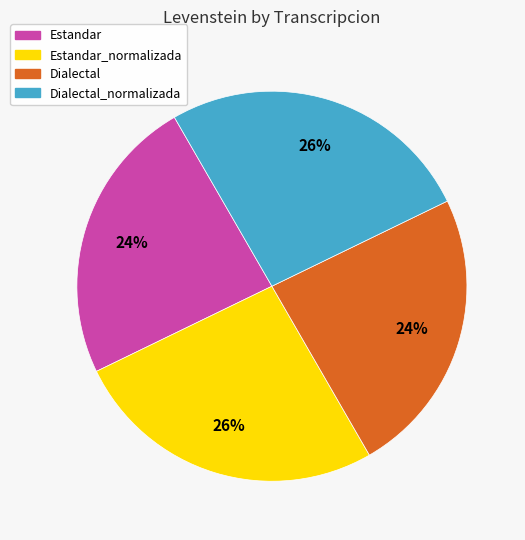

How many segments does this pie chart have?

4